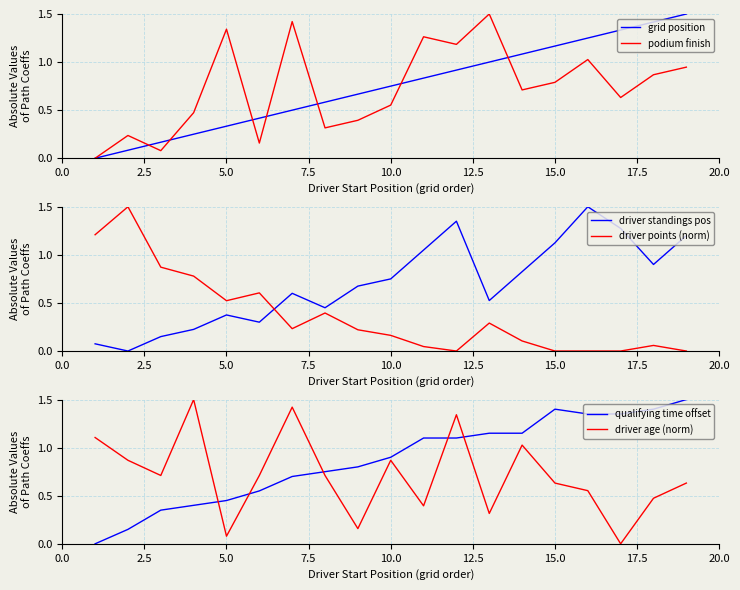

What is the maximum value for driver points (norm)?

1.5